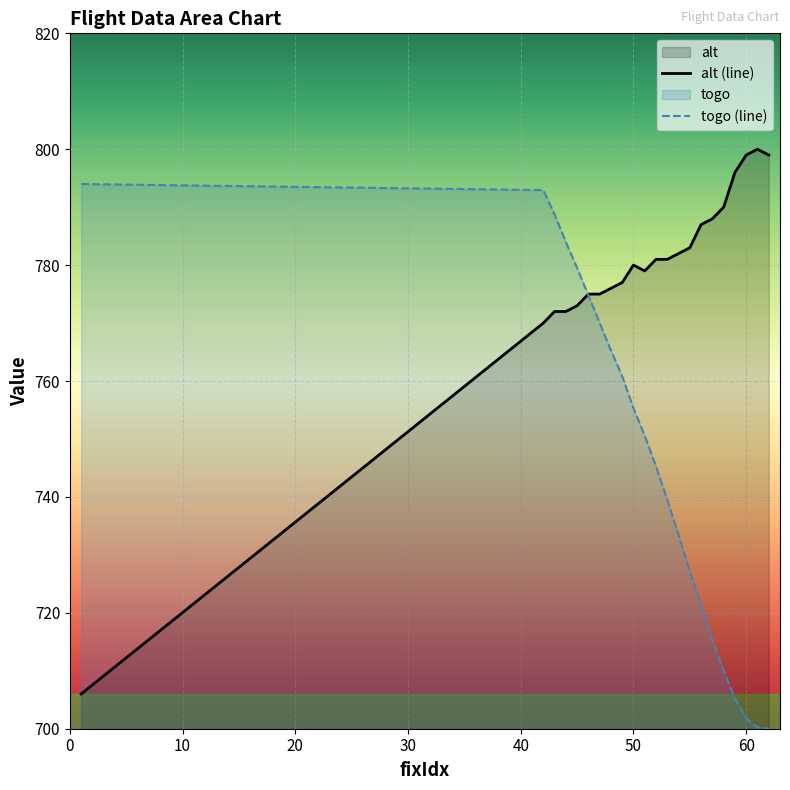

What is the value of the alt (line) point at the 4th from the left?

772.0